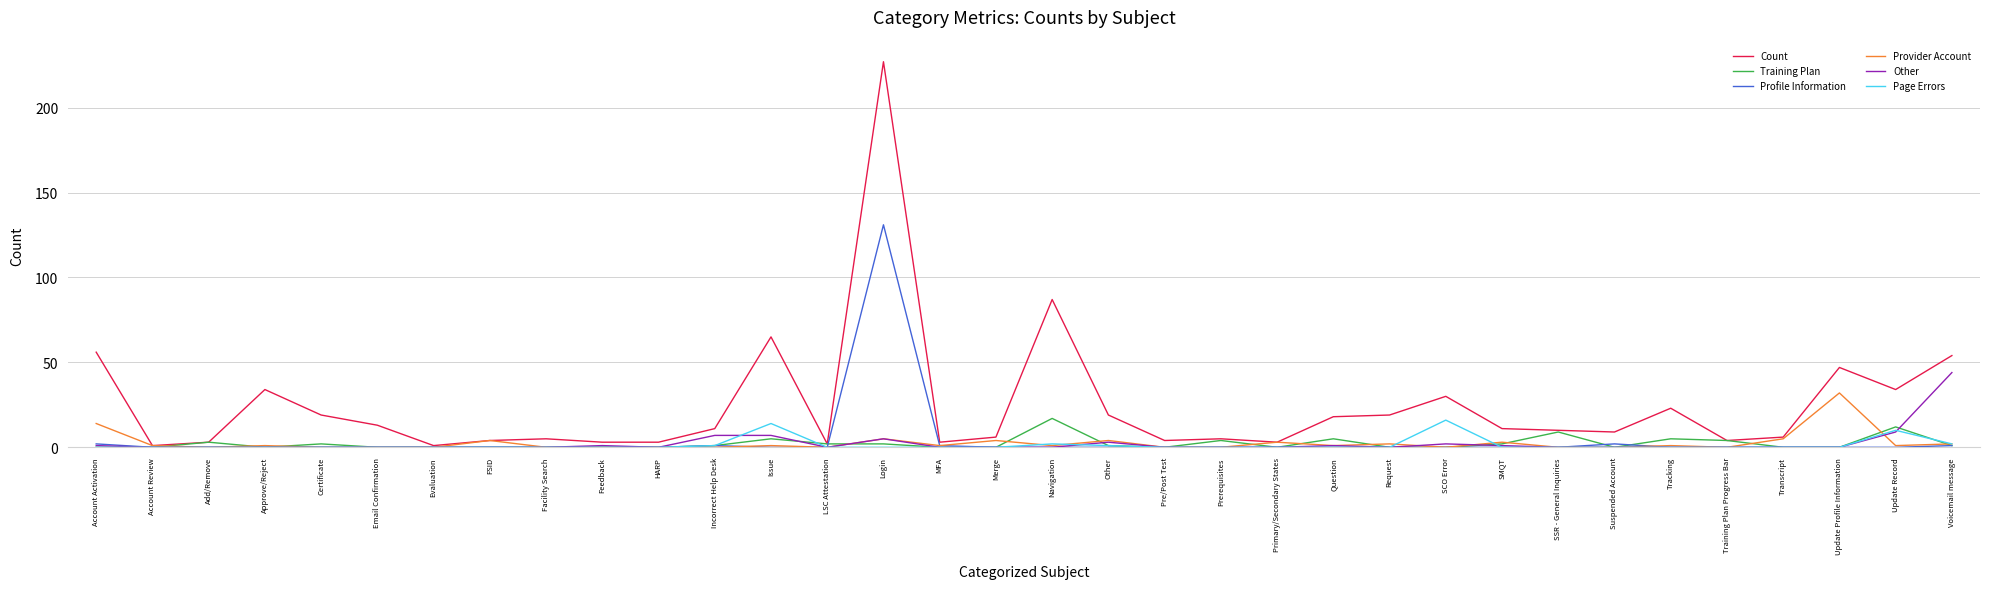

Reading left to right, extract all data points from this chart.

Count: 56	1	3	34	19	13	1	4	5	3	3	11	65	2	227	3	6	87	19	4	5	3	18	19	30	11	10	9	23	4	6	47	34	54
Training Plan: 0	0	3	0	2	0	0	0	0	0	0	1	5	2	2	0	0	17	1	0	4	0	5	0	0	2	9	0	5	4	0	0	12	1
Profile Information: 2	0	0	0	0	0	0	0	0	0	0	1	0	0	131	1	0	0	0	0	0	0	0	0	0	0	0	2	0	0	0	0	0	1
Provider Account: 14	1	0	1	0	0	0	4	0	0	0	0	1	0	5	1	4	1	4	0	0	3	1	2	0	3	0	0	1	0	5	32	1	2
Other: 1	0	0	0	0	0	0	0	0	1	0	7	7	0	5	0	0	0	3	0	0	0	1	0	2	1	0	0	0	0	0	0	9	44
Page Errors: 0	0	0	0	0	0	0	0	0	0	0	1	14	0	0	0	0	2	1	0	0	0	0	0	16	0	0	0	0	0	0	0	10	2